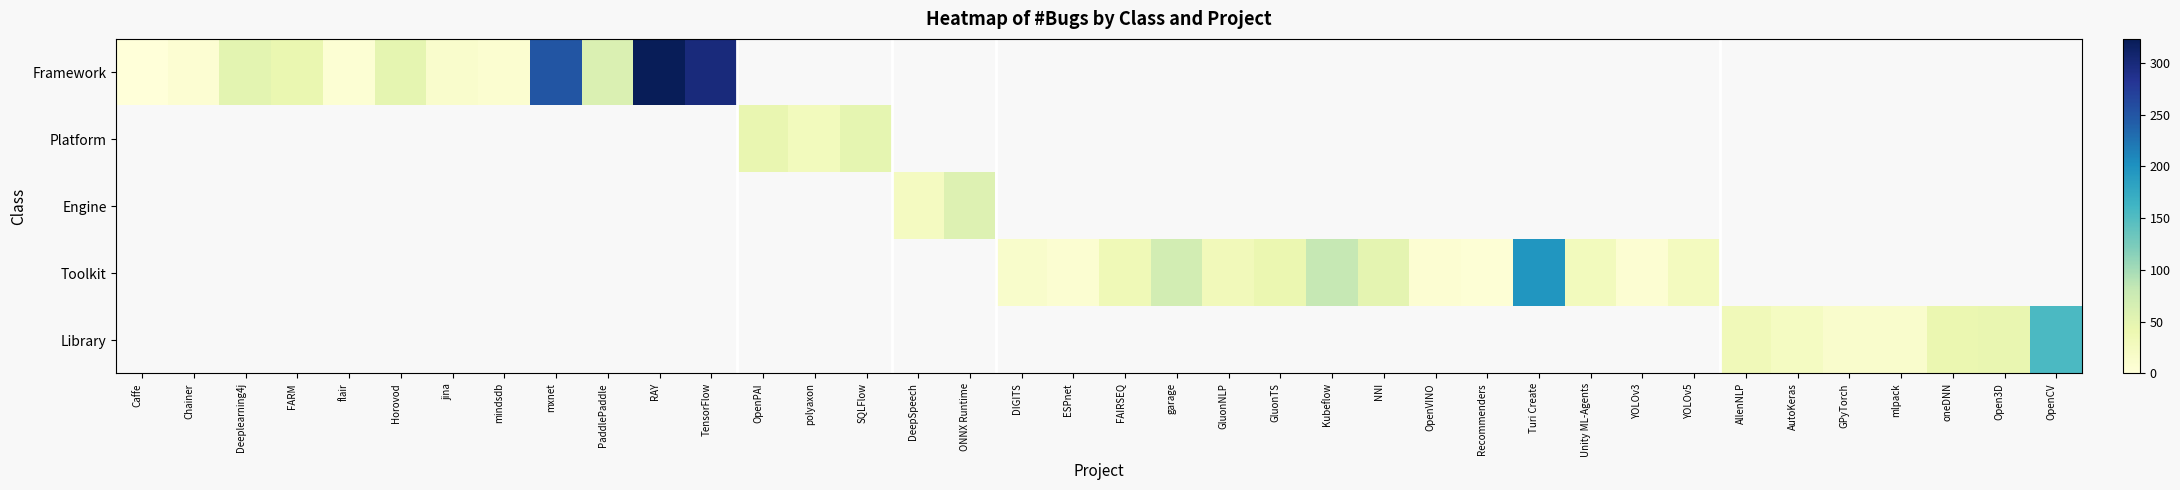

Which label corresponds to the largest value in the chart?

RAY